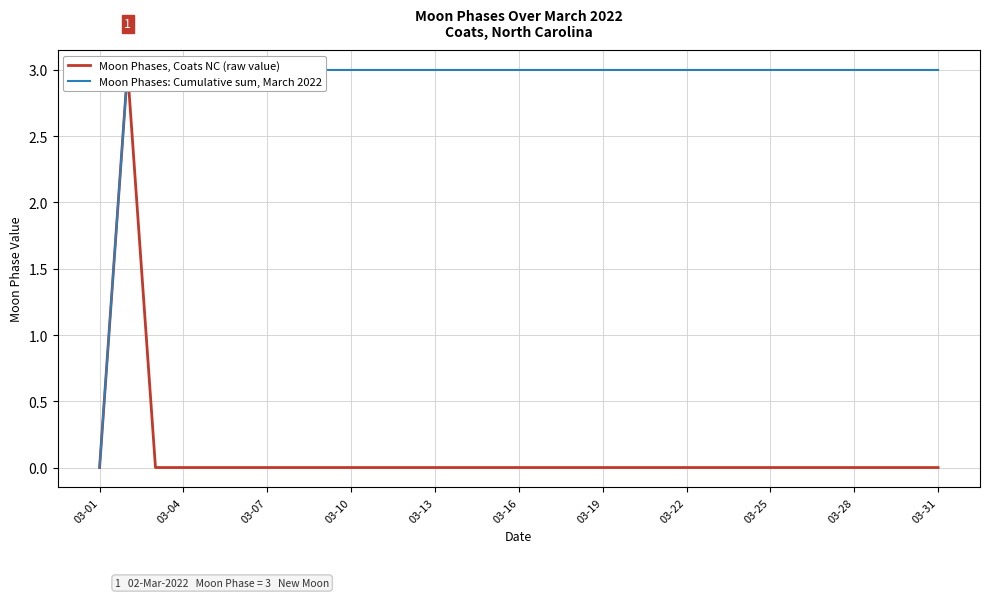

What is the average value of the Moon Phases: Cumulative sum, March 2022 series?

3